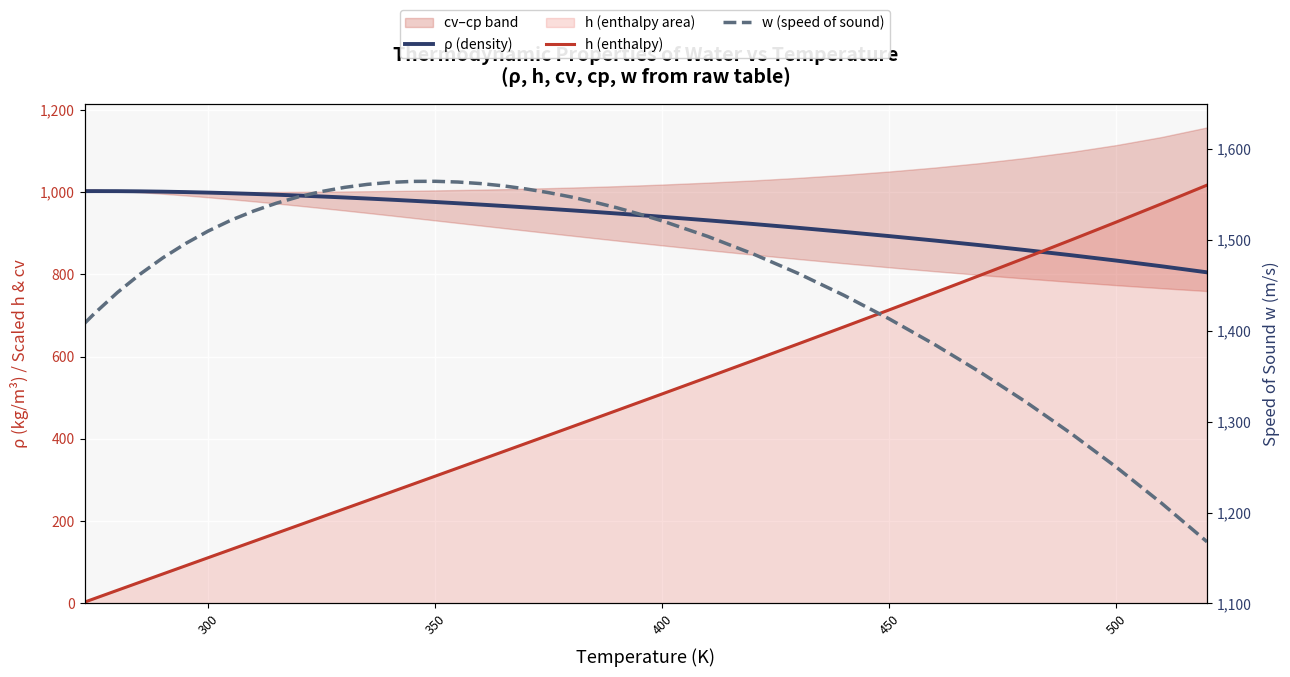

Reading left to right, transcribe all the data shown in this chart.

ρ (density): 1002.3	1002.4	1002.3	1001.8	1001.1	1000.0	998.7	997.2	995.5	993.6	991.6	989.3	986.9	984.4	981.7	978.9	975.9	972.8	969.6	966.3	962.9	959.3	955.6	951.9	948.0	944.0	939.9	931.4	922.5	913.1	903.3	893.0	882.2	870.9	859.1	846.6	833.5	819.6	804.9
h (enthalpy): 3.3	12.2	32.0	51.9	71.7	91.5	111.3	131.1	150.9	170.7	190.5	210.3	230.1	249.9	269.8	289.6	309.5	329.4	349.3	369.2	389.1	409.1	429.1	449.1	469.2	489.3	509.4	549.8	590.4	631.2	672.3	713.7	755.5	797.6	840.2	883.4	927.2	971.6	1017.0
w (speed of sound): 1408.4	1419.4	1442.2	1462.4	1480.3	1496.0	1509.8	1521.7	1531.8	1540.4	1547.6	1553.3	1557.8	1561.1	1563.3	1564.4	1564.5	1563.7	1562.0	1559.5	1556.1	1552.0	1547.2	1541.6	1535.4	1528.4	1520.9	1503.9	1484.6	1463.0	1439.1	1413.1	1384.9	1354.6	1322.0	1287.2	1250.0	1210.2	1167.8